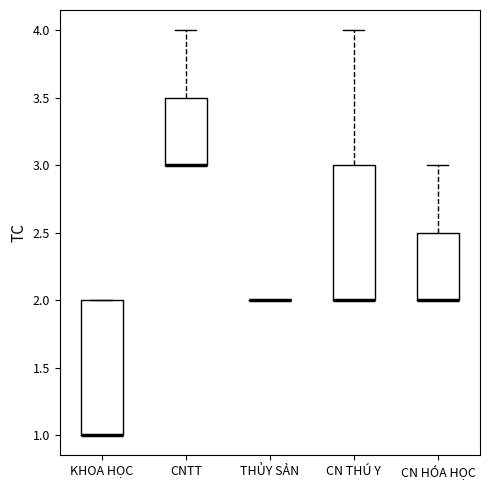

Reading left to right, transcribe this box plot: for each box, give where its median line is, the range the box spans, and where its two whiskers end, as read against the y-axis. The values are not printed on the chart, so give them approximately, as read against the axis.

KHOA HỌC: median 1.0 (drawn on the box's lower edge), box 1.0 to 2.0, whiskers 1.0 to 2.0
CNTT: median 3.0 (drawn on the box's lower edge), box 3.0 to 3.5, whiskers 3.0 to 4.0
THỦY SẢN: box collapsed to a line at 2.0, whiskers 2.0 to 2.0
CN THÚ Y: median 2.0 (drawn on the box's lower edge), box 2.0 to 3.0, whiskers 2.0 to 4.0
CN HÓA HỌC: median 2.0 (drawn on the box's lower edge), box 2.0 to 2.5, whiskers 2.0 to 3.0